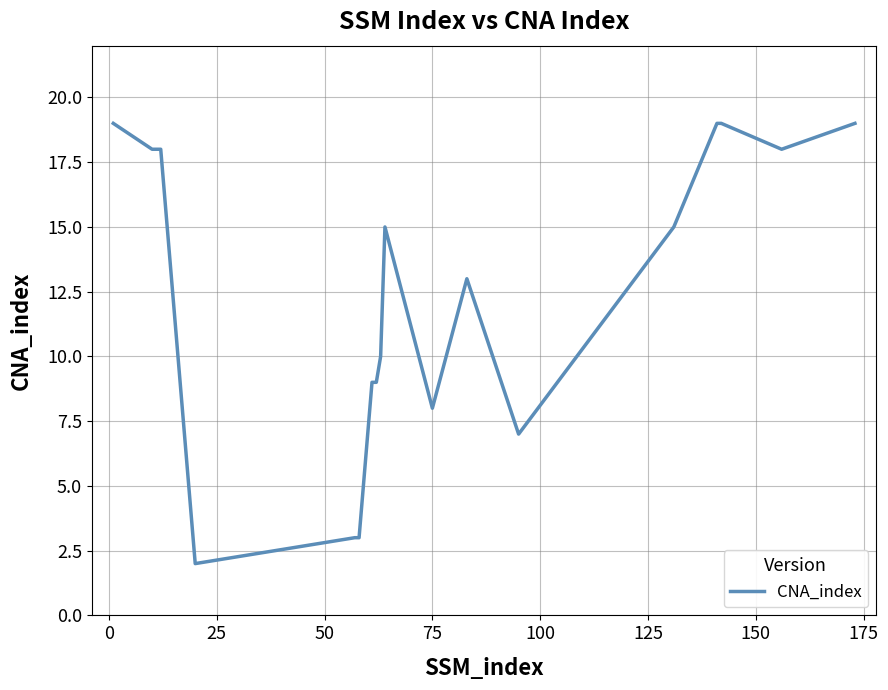

Reading left to right, transcribe all the data shown in this chart.

19	18	18	18	2	3	3	9	9	10	15	8	13	7	15	19	19	18	19